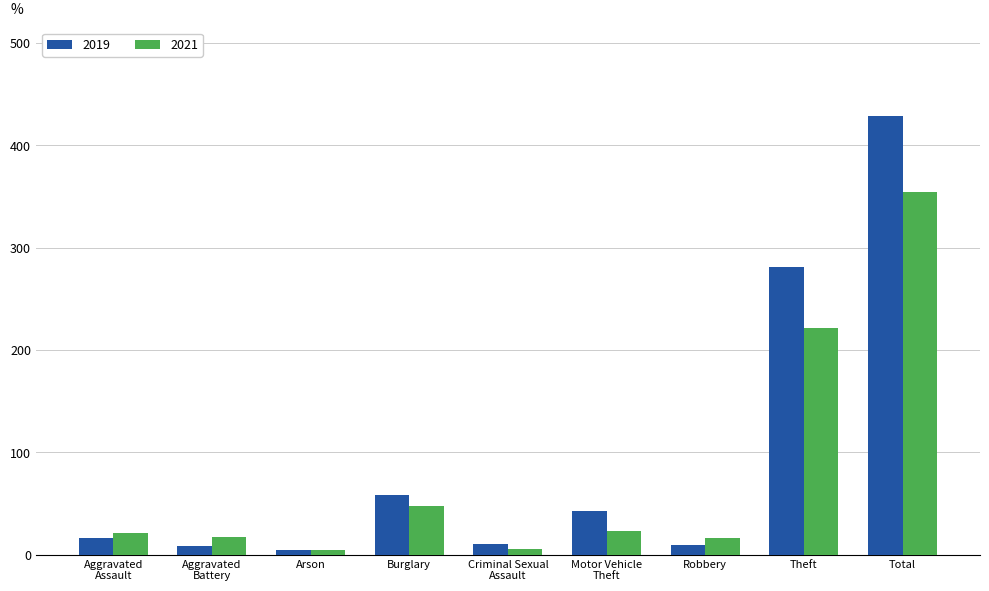

What is the lowest value of the 2021 series?

4